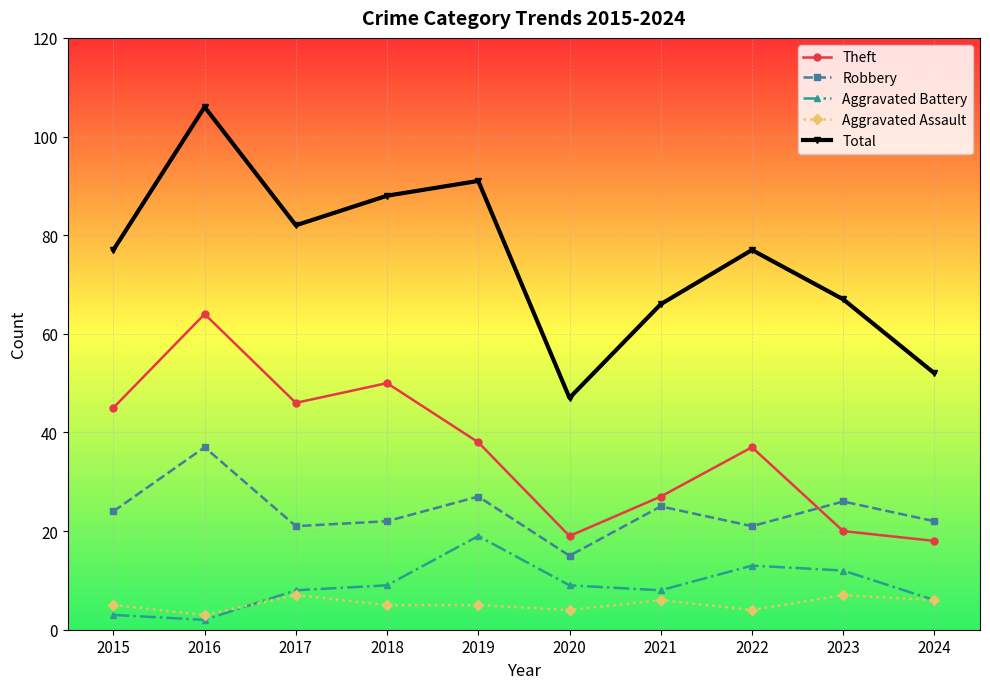

The Aggravated Assault series shows 3 at 2016. True or false?

True